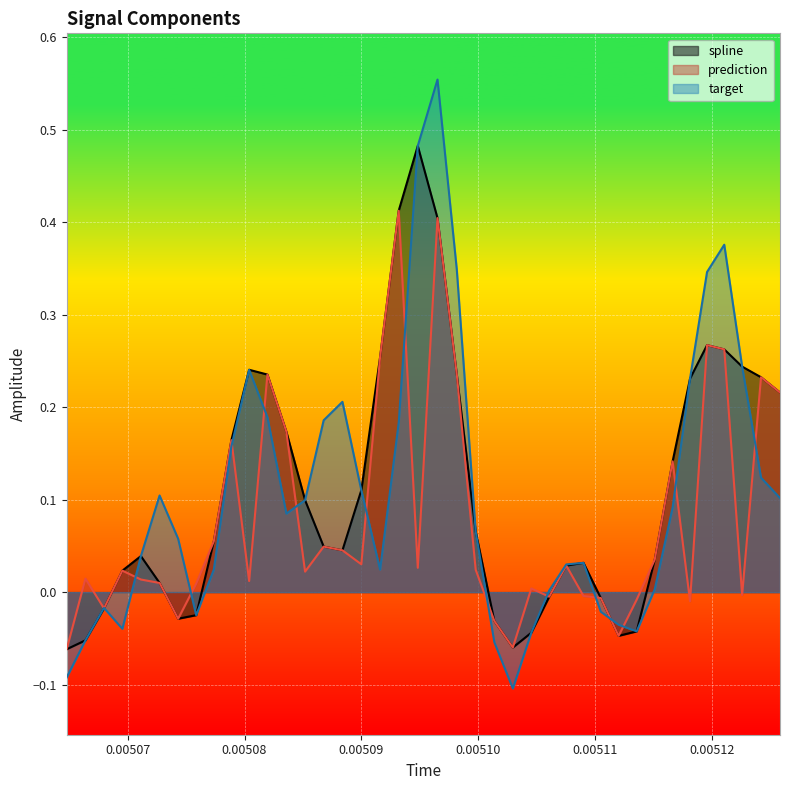

Which series has the largest range (max minus min)?

target